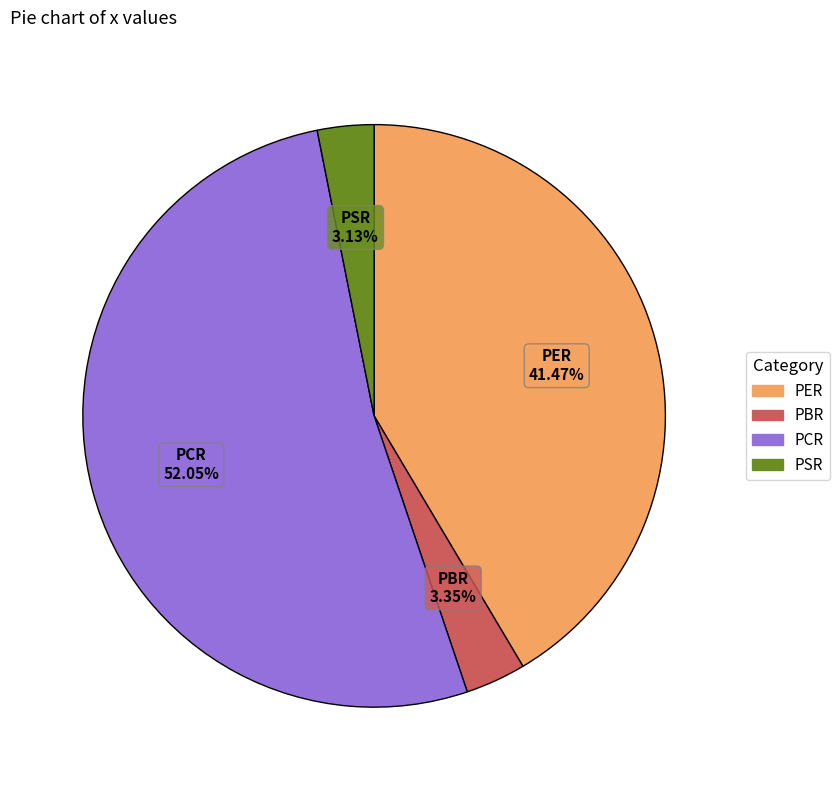

Do PCR and PER together represent more than half of the pie?

Yes